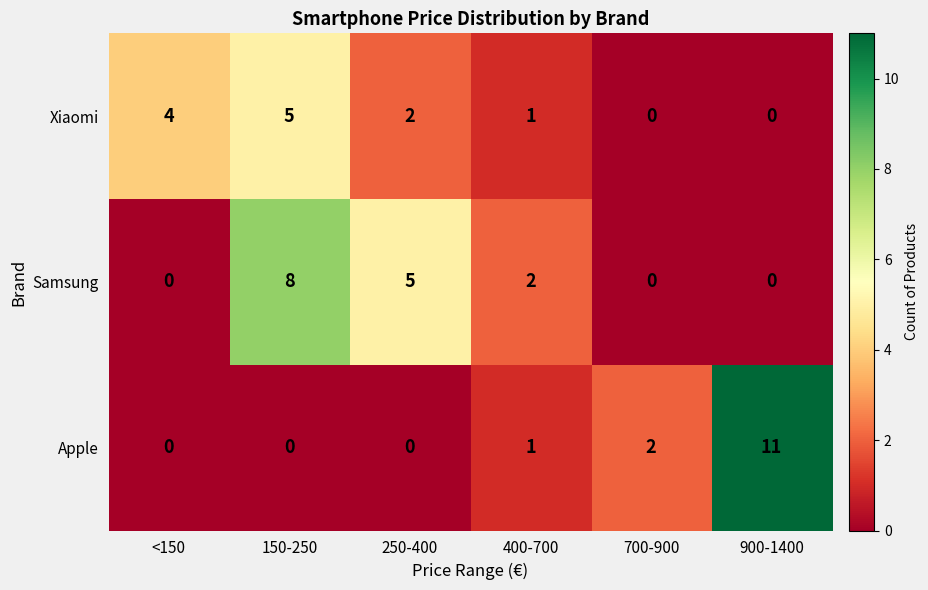

What is the total value across all series at 900-1400?

11